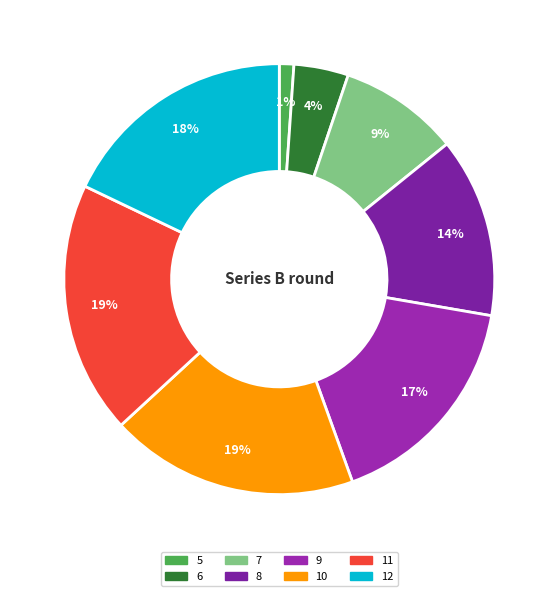

Is there any slice that represents more than half of the pie?

No